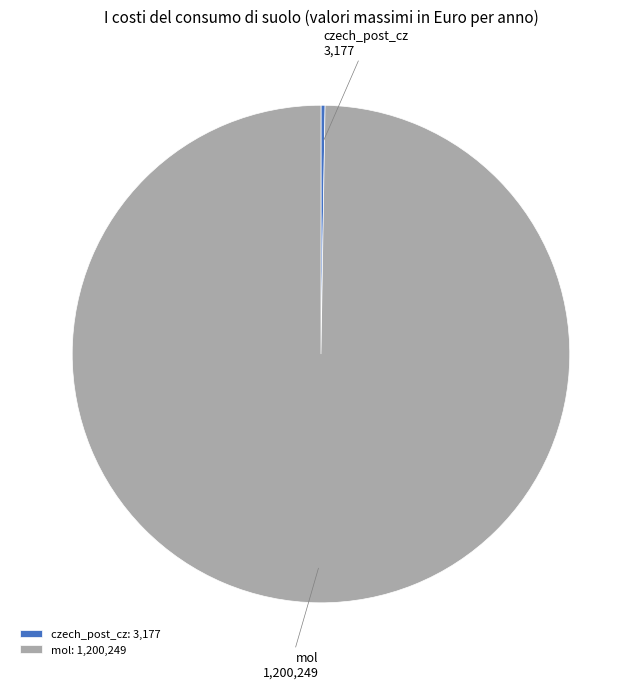

Is mol the majority of the pie?

Yes